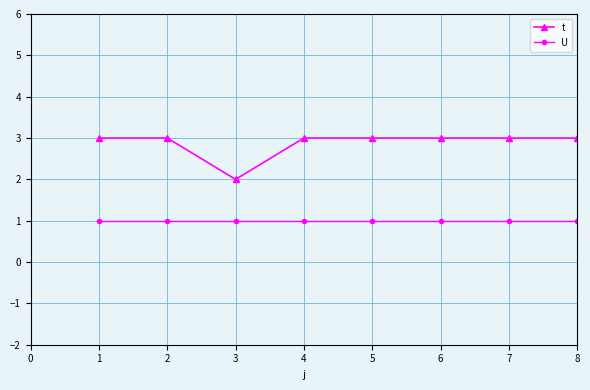

Reading left to right, what are all the values shown in this chart?

t: 3	3	2	3	3	3	3	3
U: 1	1	1	1	1	1	1	1